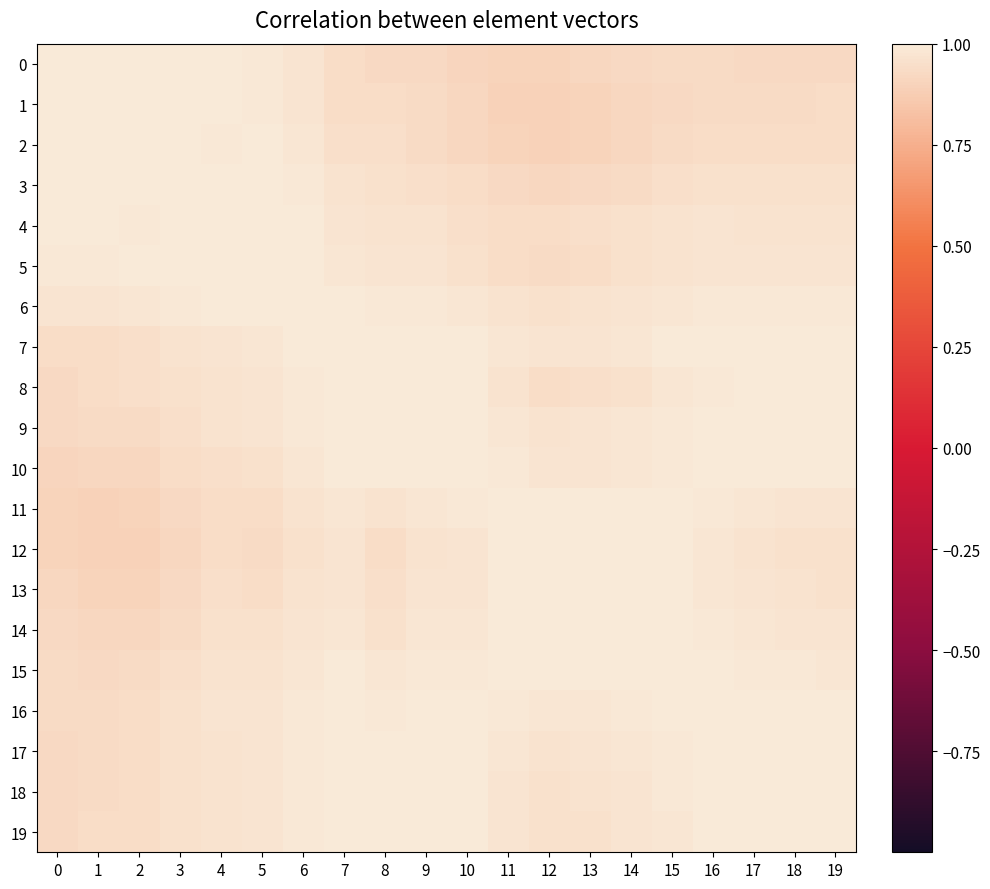

Reading left to right, extract all data points from this chart.

0: 0=1.0	1=1.0	2=1.0	3=1.0	4=1.0	5=1.0	6=1.0	7=0.9	8=0.9	9=0.9	10=0.9	11=0.9	12=0.9	13=0.9	14=0.9	15=0.9	16=0.9	17=0.9	18=0.9	19=0.9
1: 0=1.0	1=1.0	2=1.0	3=1.0	4=1.0	5=1.0	6=1.0	7=0.9	8=0.9	9=0.9	10=0.9	11=0.9	12=0.9	13=0.9	14=0.9	15=0.9	16=0.9	17=0.9	18=0.9	19=0.9
2: 0=1.0	1=1.0	2=1.0	3=1.0	4=1.0	5=1.0	6=1.0	7=0.9	8=0.9	9=0.9	10=0.9	11=0.9	12=0.9	13=0.9	14=0.9	15=0.9	16=0.9	17=0.9	18=0.9	19=0.9
3: 0=1.0	1=1.0	2=1.0	3=1.0	4=1.0	5=1.0	6=1.0	7=1.0	8=1.0	9=1.0	10=0.9	11=0.9	12=0.9	13=0.9	14=0.9	15=0.9	16=1.0	17=1.0	18=1.0	19=1.0
4: 0=1.0	1=1.0	2=1.0	3=1.0	4=1.0	5=1.0	6=1.0	7=1.0	8=1.0	9=1.0	10=1.0	11=0.9	12=0.9	13=0.9	14=1.0	15=1.0	16=1.0	17=1.0	18=1.0	19=1.0
5: 0=1.0	1=1.0	2=1.0	3=1.0	4=1.0	5=1.0	6=1.0	7=1.0	8=1.0	9=1.0	10=1.0	11=0.9	12=0.9	13=0.9	14=1.0	15=1.0	16=1.0	17=1.0	18=1.0	19=1.0
6: 0=1.0	1=1.0	2=1.0	3=1.0	4=1.0	5=1.0	6=1.0	7=1.0	8=1.0	9=1.0	10=1.0	11=1.0	12=1.0	13=1.0	14=1.0	15=1.0	16=1.0	17=1.0	18=1.0	19=1.0
7: 0=0.9	1=0.9	2=0.9	3=1.0	4=1.0	5=1.0	6=1.0	7=1.0	8=1.0	9=1.0	10=1.0	11=1.0	12=1.0	13=1.0	14=1.0	15=1.0	16=1.0	17=1.0	18=1.0	19=1.0
8: 0=0.9	1=0.9	2=0.9	3=1.0	4=1.0	5=1.0	6=1.0	7=1.0	8=1.0	9=1.0	10=1.0	11=1.0	12=0.9	13=0.9	14=1.0	15=1.0	16=1.0	17=1.0	18=1.0	19=1.0
9: 0=0.9	1=0.9	2=0.9	3=1.0	4=1.0	5=1.0	6=1.0	7=1.0	8=1.0	9=1.0	10=1.0	11=1.0	12=1.0	13=1.0	14=1.0	15=1.0	16=1.0	17=1.0	18=1.0	19=1.0
10: 0=0.9	1=0.9	2=0.9	3=0.9	4=1.0	5=1.0	6=1.0	7=1.0	8=1.0	9=1.0	10=1.0	11=1.0	12=1.0	13=1.0	14=1.0	15=1.0	16=1.0	17=1.0	18=1.0	19=1.0
11: 0=0.9	1=0.9	2=0.9	3=0.9	4=0.9	5=0.9	6=1.0	7=1.0	8=1.0	9=1.0	10=1.0	11=1.0	12=1.0	13=1.0	14=1.0	15=1.0	16=1.0	17=1.0	18=1.0	19=1.0
12: 0=0.9	1=0.9	2=0.9	3=0.9	4=0.9	5=0.9	6=1.0	7=1.0	8=0.9	9=1.0	10=1.0	11=1.0	12=1.0	13=1.0	14=1.0	15=1.0	16=1.0	17=1.0	18=1.0	19=1.0
13: 0=0.9	1=0.9	2=0.9	3=0.9	4=0.9	5=0.9	6=1.0	7=1.0	8=0.9	9=1.0	10=1.0	11=1.0	12=1.0	13=1.0	14=1.0	15=1.0	16=1.0	17=1.0	18=1.0	19=1.0
14: 0=0.9	1=0.9	2=0.9	3=0.9	4=1.0	5=1.0	6=1.0	7=1.0	8=1.0	9=1.0	10=1.0	11=1.0	12=1.0	13=1.0	14=1.0	15=1.0	16=1.0	17=1.0	18=1.0	19=1.0
15: 0=0.9	1=0.9	2=0.9	3=0.9	4=1.0	5=1.0	6=1.0	7=1.0	8=1.0	9=1.0	10=1.0	11=1.0	12=1.0	13=1.0	14=1.0	15=1.0	16=1.0	17=1.0	18=1.0	19=1.0
16: 0=0.9	1=0.9	2=0.9	3=1.0	4=1.0	5=1.0	6=1.0	7=1.0	8=1.0	9=1.0	10=1.0	11=1.0	12=1.0	13=1.0	14=1.0	15=1.0	16=1.0	17=1.0	18=1.0	19=1.0
17: 0=0.9	1=0.9	2=0.9	3=1.0	4=1.0	5=1.0	6=1.0	7=1.0	8=1.0	9=1.0	10=1.0	11=1.0	12=1.0	13=1.0	14=1.0	15=1.0	16=1.0	17=1.0	18=1.0	19=1.0
18: 0=0.9	1=0.9	2=0.9	3=1.0	4=1.0	5=1.0	6=1.0	7=1.0	8=1.0	9=1.0	10=1.0	11=1.0	12=1.0	13=1.0	14=1.0	15=1.0	16=1.0	17=1.0	18=1.0	19=1.0
19: 0=0.9	1=0.9	2=0.9	3=1.0	4=1.0	5=1.0	6=1.0	7=1.0	8=1.0	9=1.0	10=1.0	11=1.0	12=1.0	13=1.0	14=1.0	15=1.0	16=1.0	17=1.0	18=1.0	19=1.0